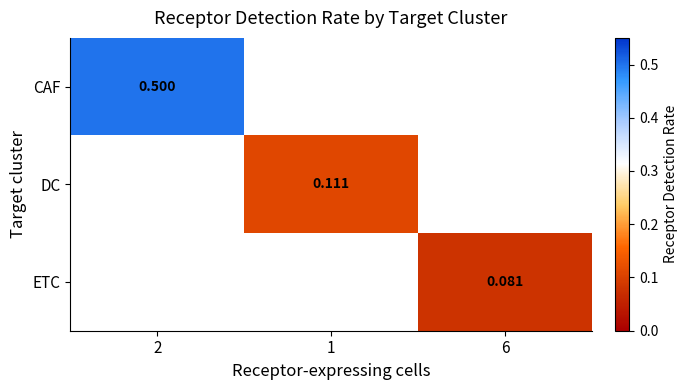

What is the greatest value displayed?

0.5